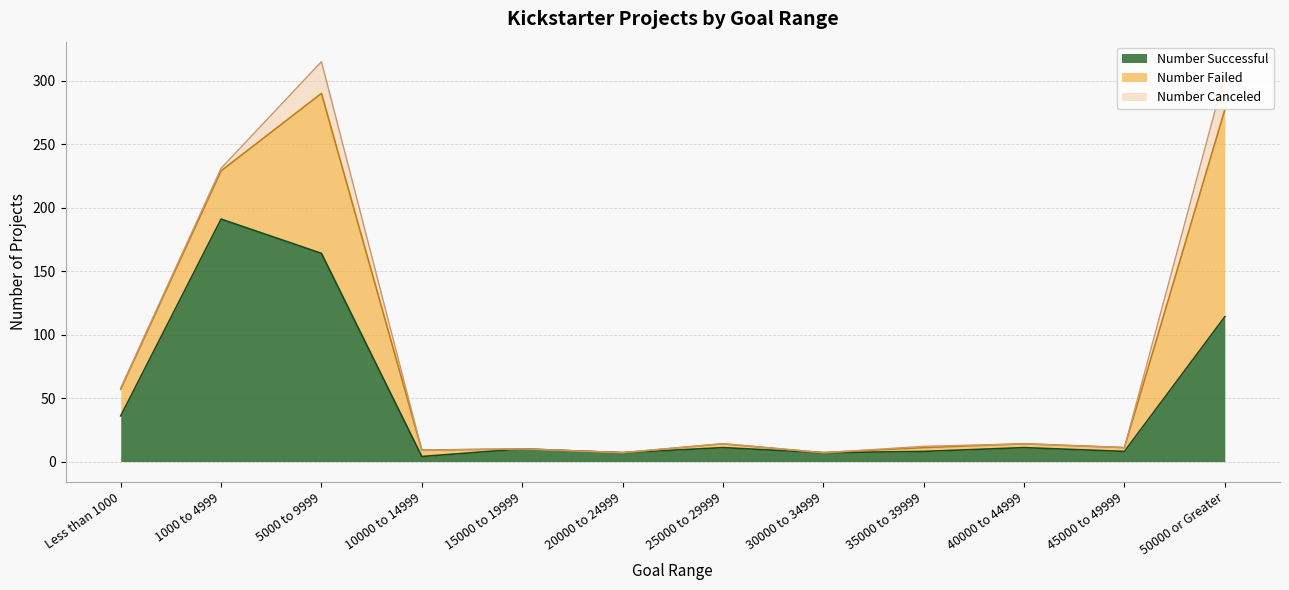

Reading left to right, what are all the values shown in this chart?

Number Successful: Less than 1000=36	1000 to 4999=191	5000 to 9999=164	10000 to 14999=4	15000 to 19999=10	20000 to 24999=7	25000 to 29999=11	30000 to 34999=7	35000 to 39999=8	40000 to 44999=11	45000 to 49999=8	50000 or Greater=114
Number Failed: Less than 1000=21	1000 to 4999=38	5000 to 9999=126	10000 to 14999=5	15000 to 19999=0	20000 to 24999=0	25000 to 29999=3	30000 to 34999=0	35000 to 39999=3	40000 to 44999=3	45000 to 49999=3	50000 or Greater=163
Number Canceled: Less than 1000=1	1000 to 4999=2	5000 to 9999=25	10000 to 14999=0	15000 to 19999=0	20000 to 24999=0	25000 to 29999=0	30000 to 34999=0	35000 to 39999=1	40000 to 44999=0	45000 to 49999=0	50000 or Greater=28